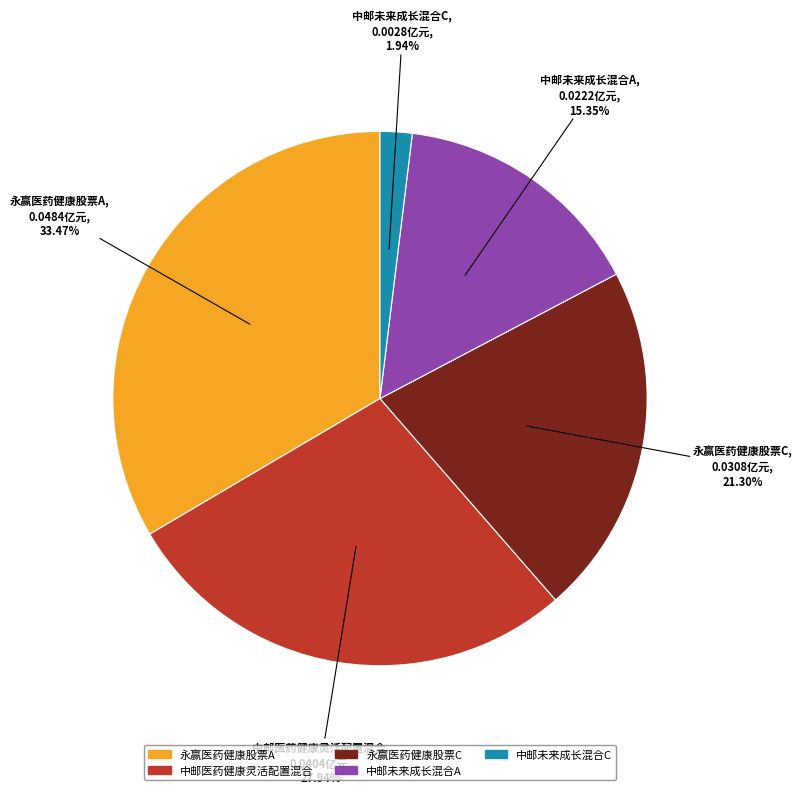

Do 永赢医药健康股票C and 永赢医药健康股票A together represent more than half of the pie?

Yes